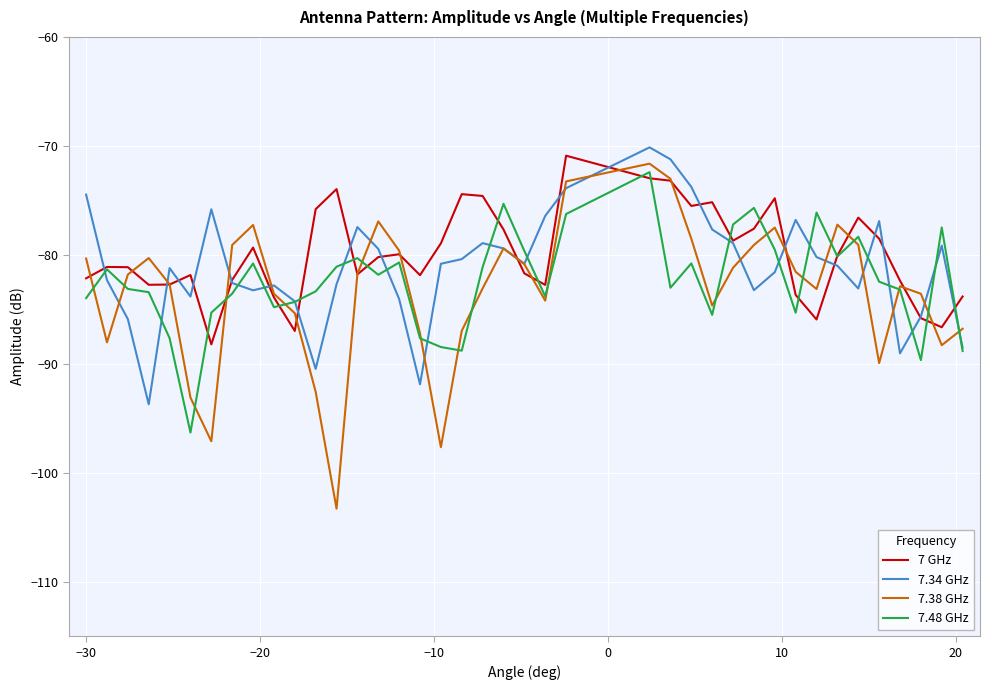

Does the chart have visible grid lines?

Yes